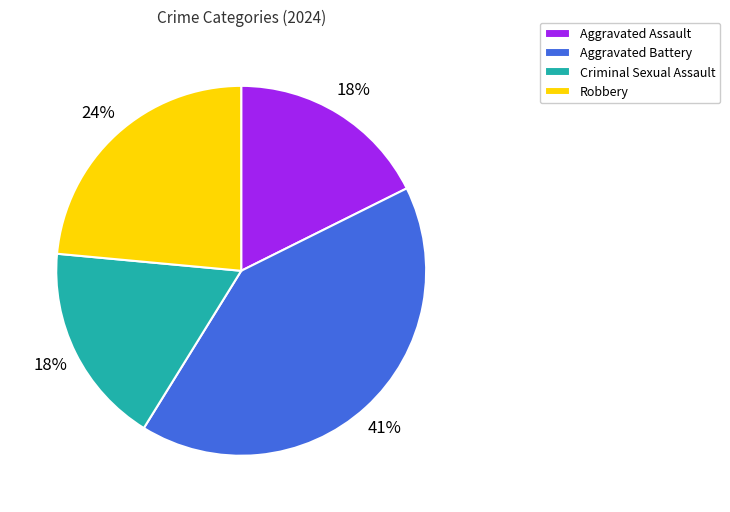

How many slices are in this pie chart?

4